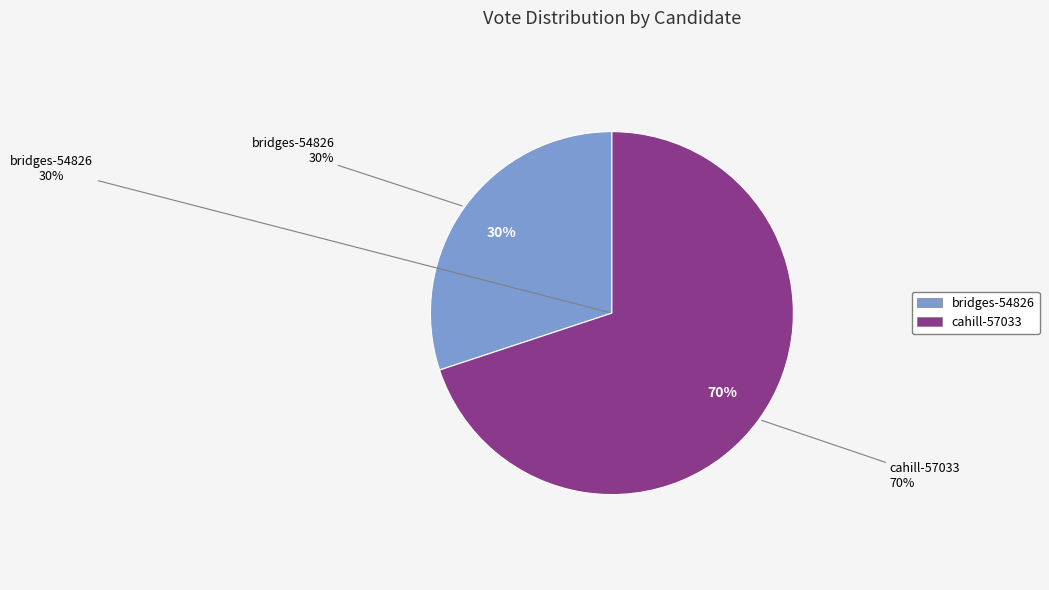

What is the smallest slice in the pie chart?

bridges-54826